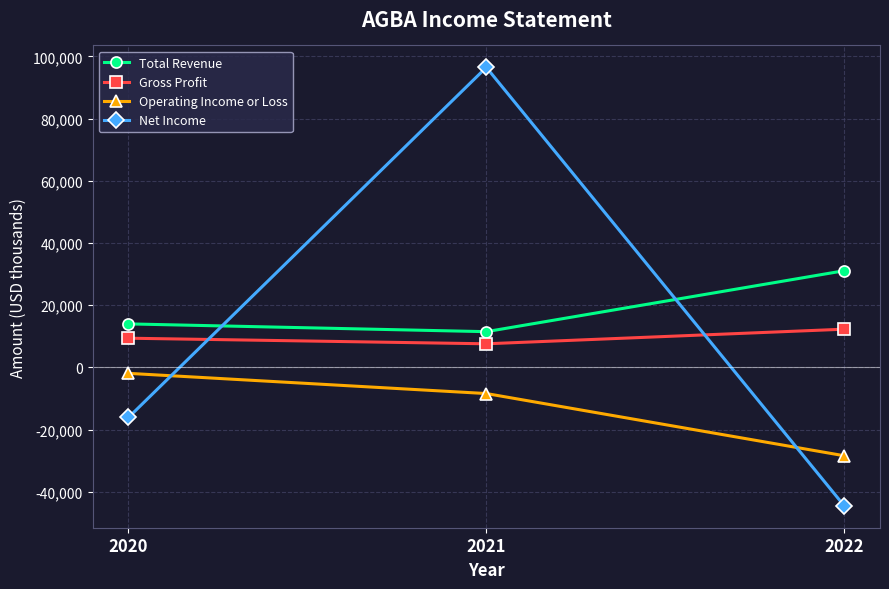

How many data points does each series have?

3